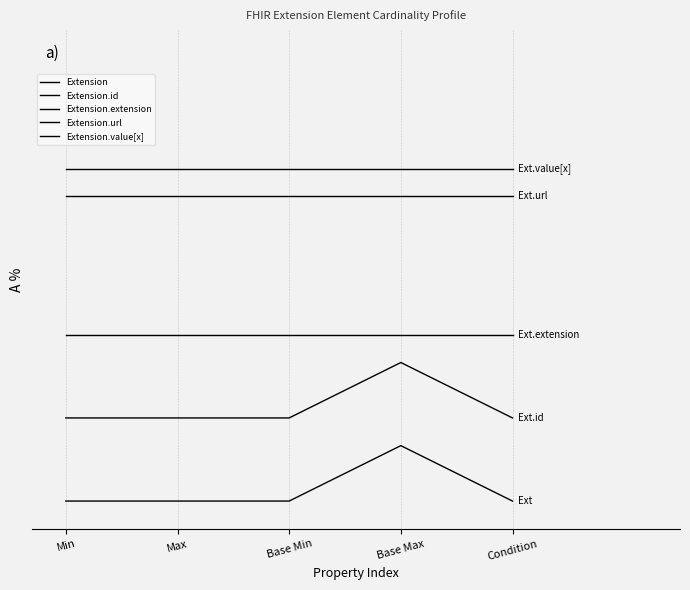

Does the chart display data point markers on the line(s)?

No